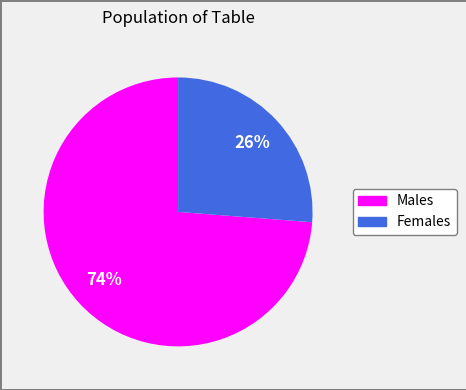

Count the number of slices in the pie.

2